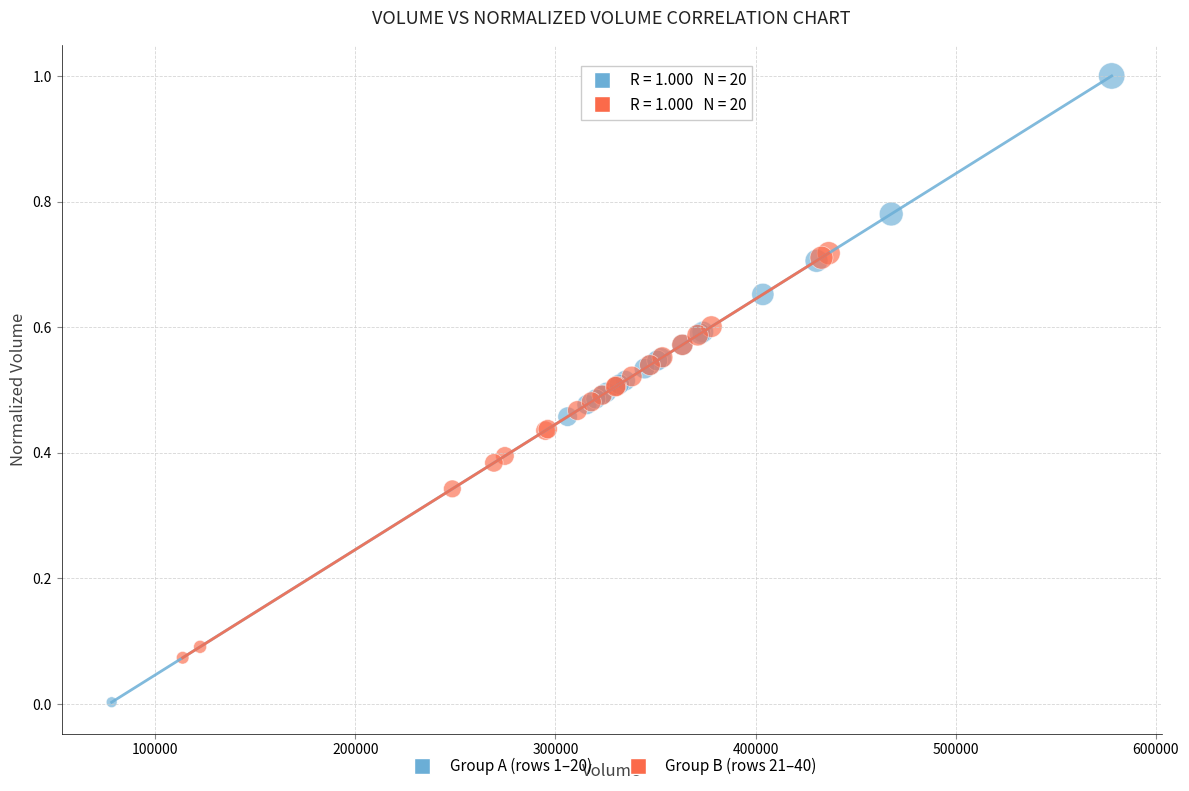

Which series contains the lowest Y value?

Group A (rows 1–20)